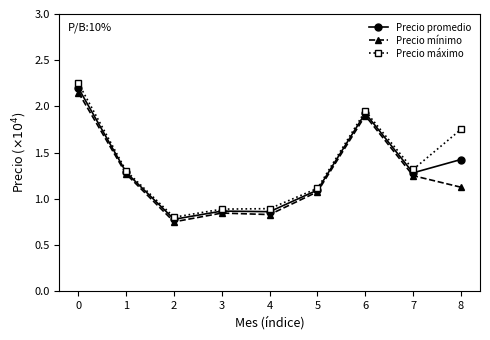

The value of Precio máximo at 1 is 1.3. True or false?

True